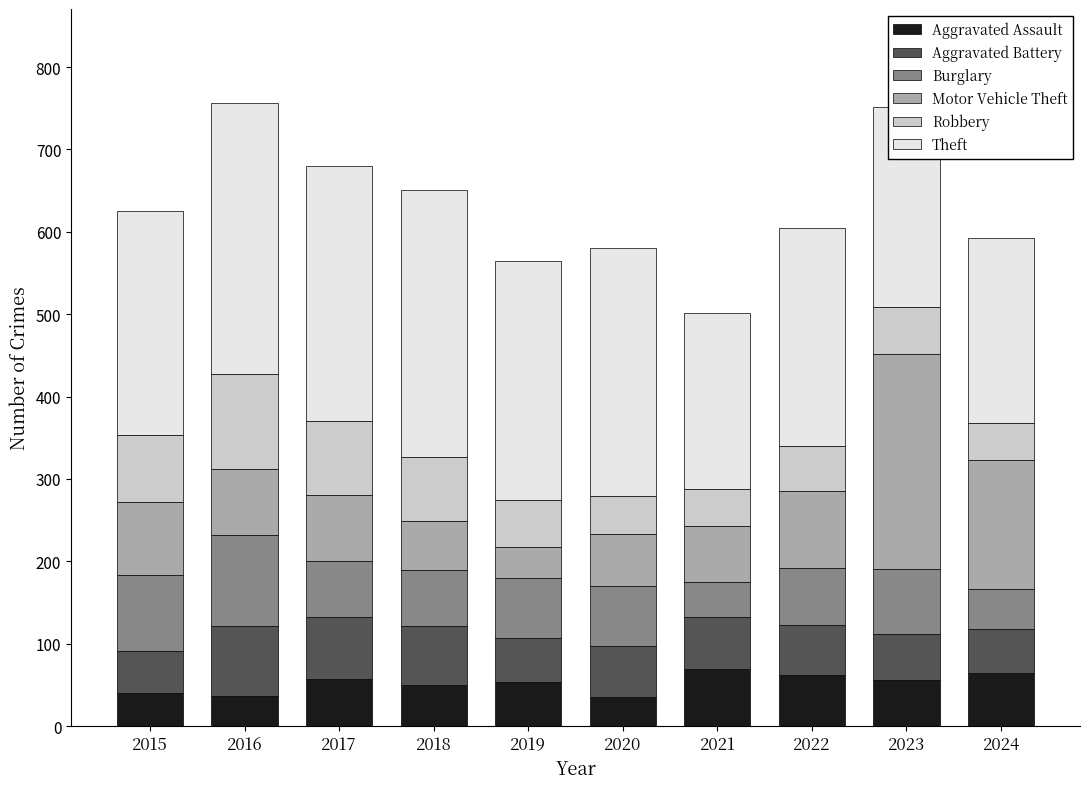

Does the chart contain stacked bars?

Yes